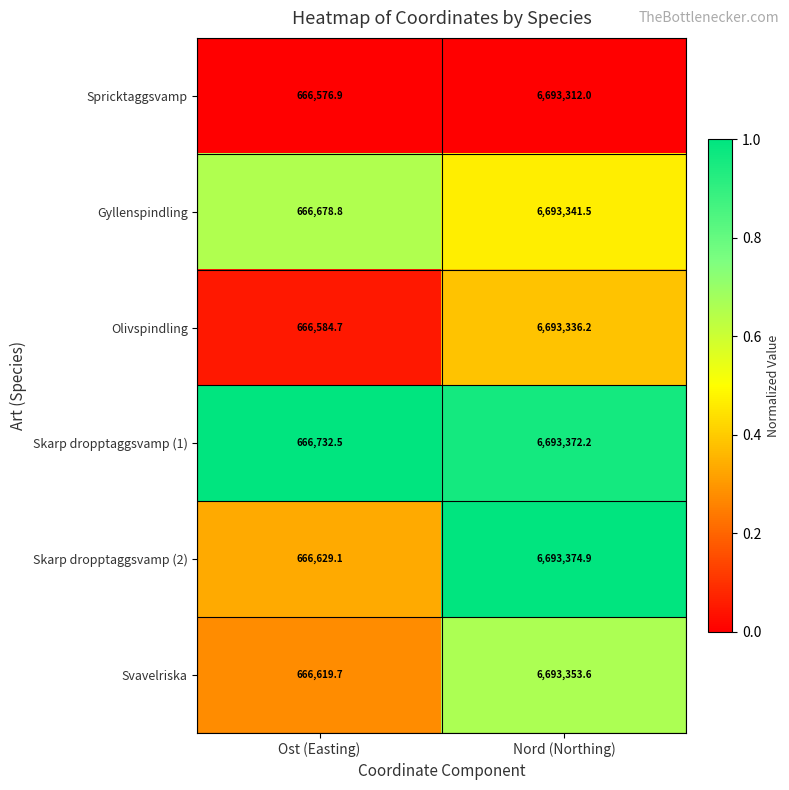

The Svavelriska series shows 666619.7 at Ost (Easting). True or false?

True